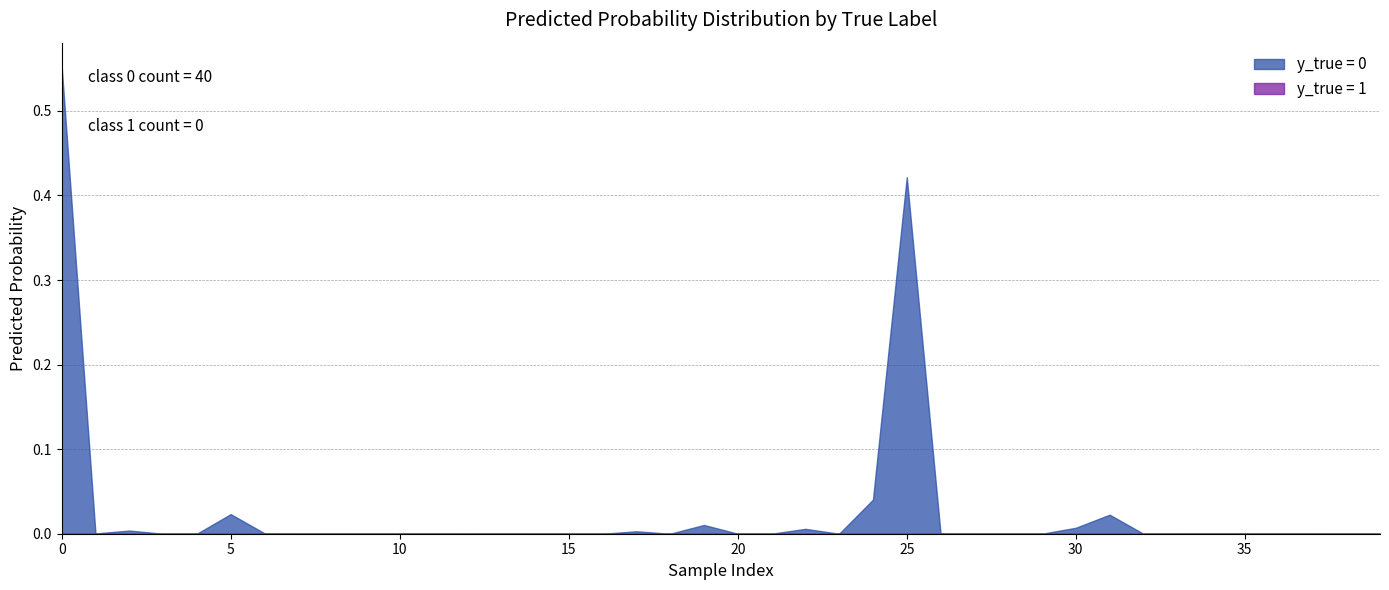

Rank the categories by value from lowest to highest.

12, 32, 27, 18, 16, 7, 23, 38, 28, 14, 29, 4, 10, 3, 35, 39, 15, 9, 33, 21, 8, 37, 20, 36, 13, 11, 34, 1, 26, 6, 17, 2, 22, 30, 19, 31, 5, 24, 25, 0